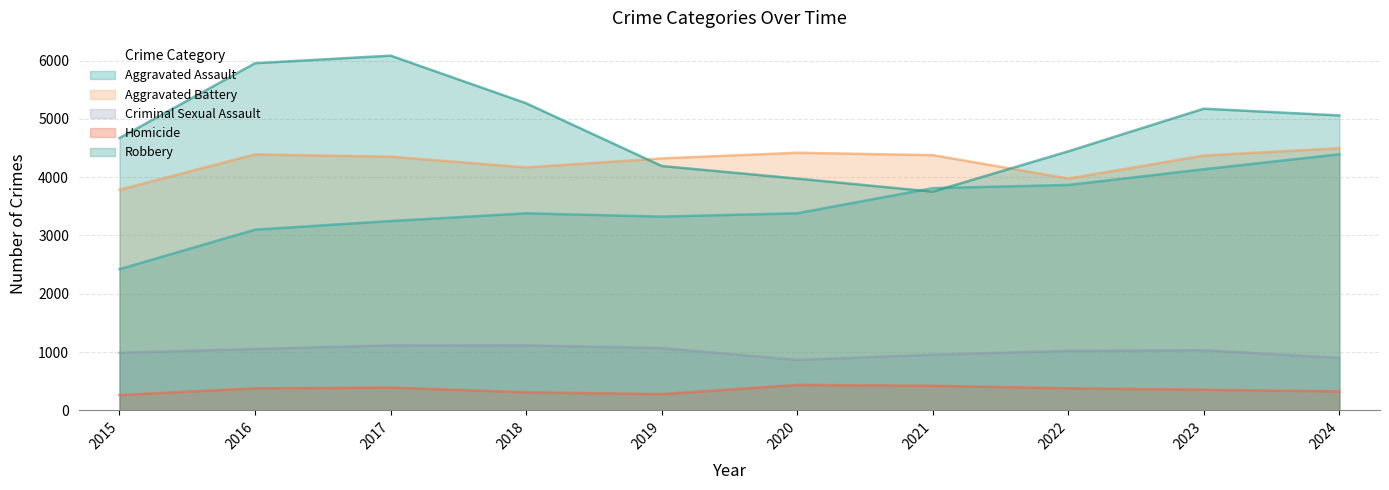

Which label corresponds to the smallest value in the chart?

2015